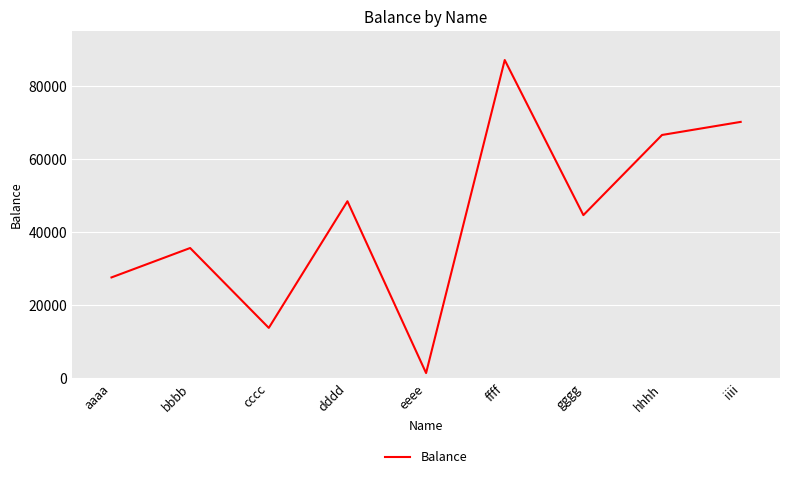

Rank the categories by value from highest to lowest.

ffff, iiii, hhhh, dddd, gggg, bbbb, aaaa, cccc, eeee